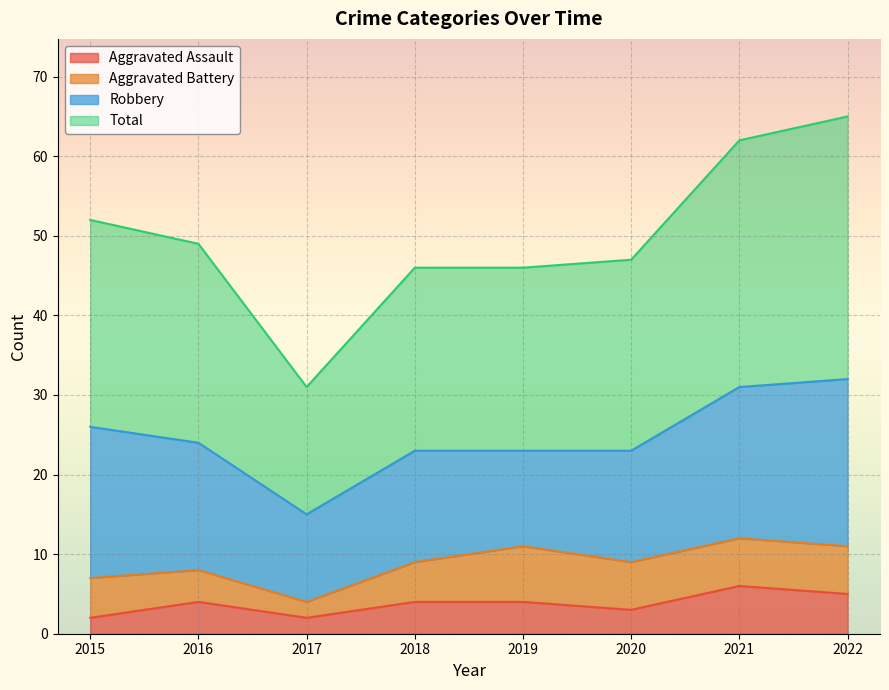

True or false: Aggravated Assault and Total cross at least once.

False